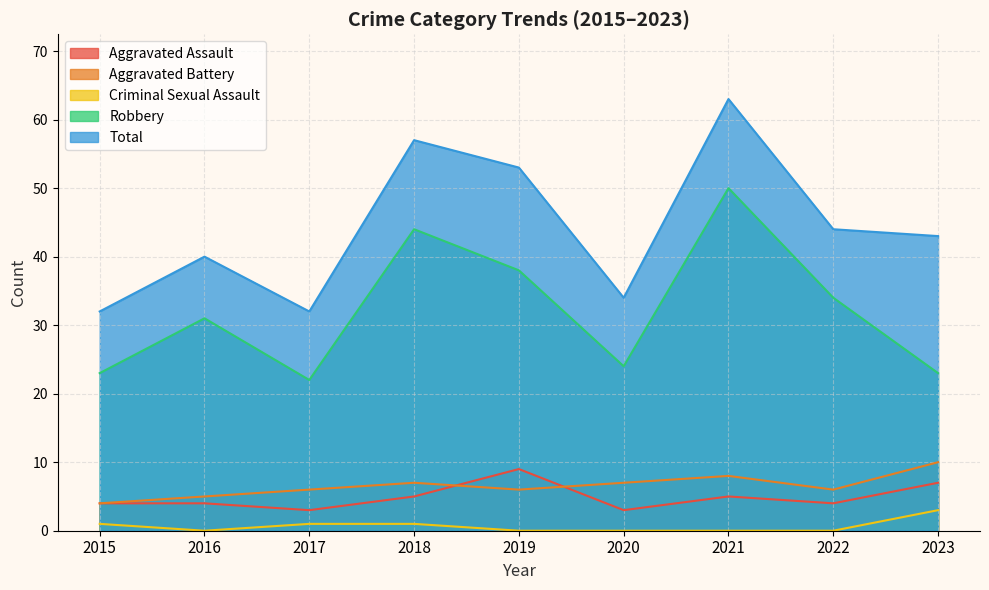

What is the average value of the Aggravated Assault series?

5